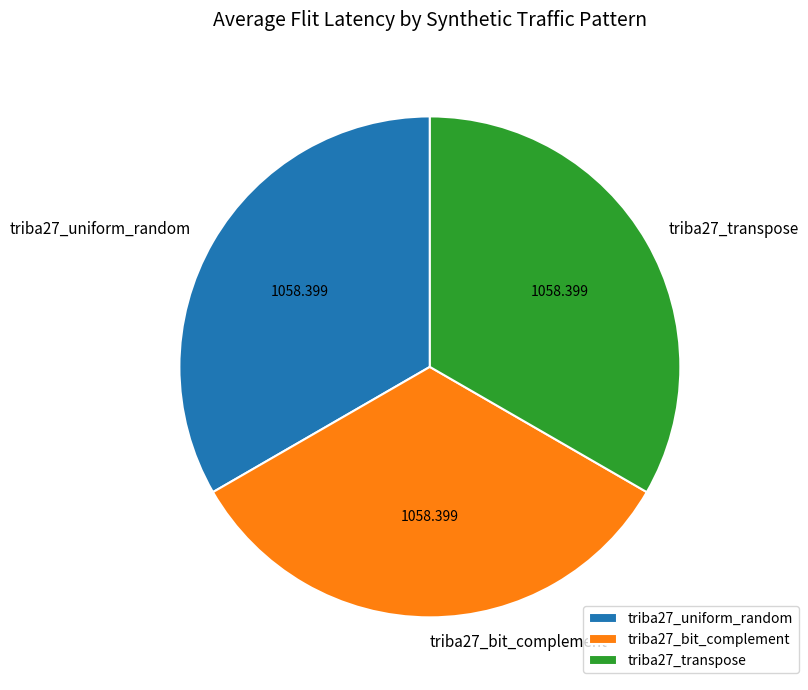

Combined, do triba27_uniform_random and triba27_bit_complement account for over 50%?

Yes